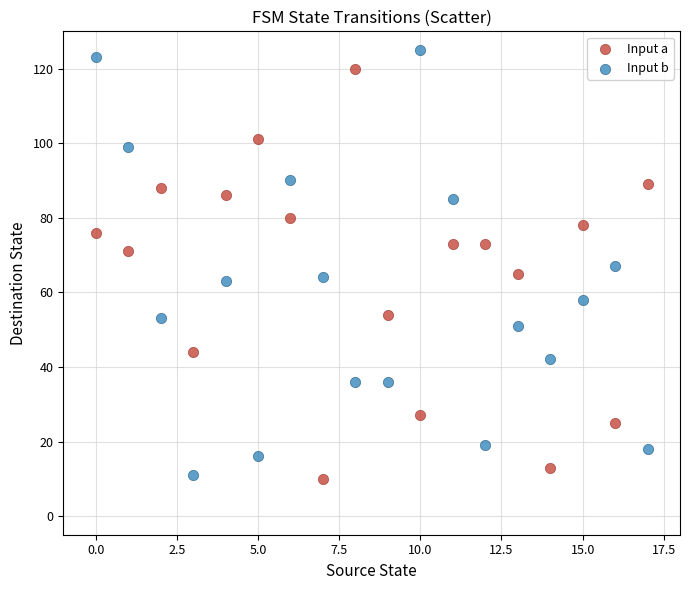

Which series reaches the maximum Y coordinate?

Input b